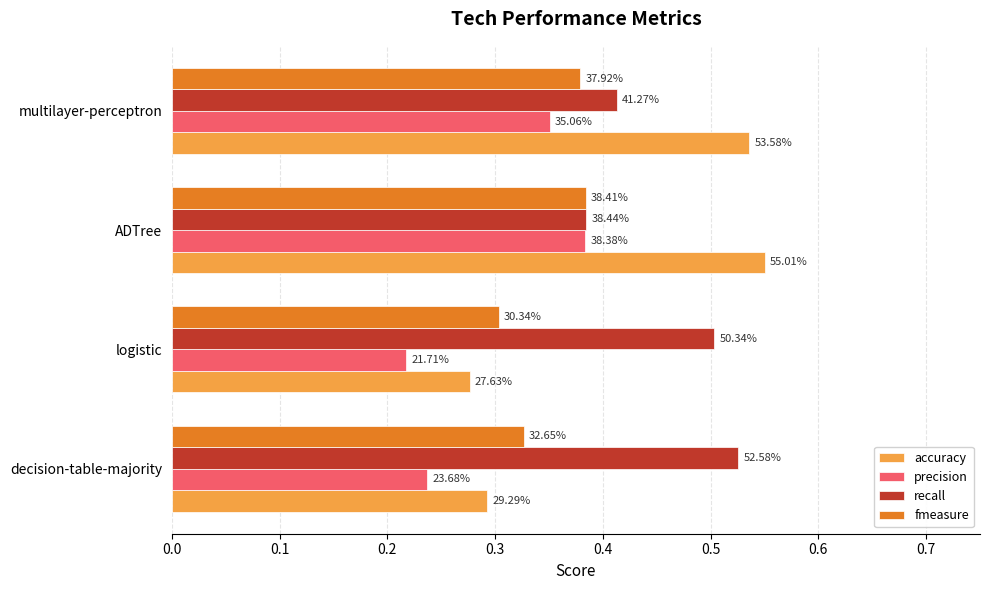

What are all the series names shown in the legend?

accuracy, precision, recall, fmeasure